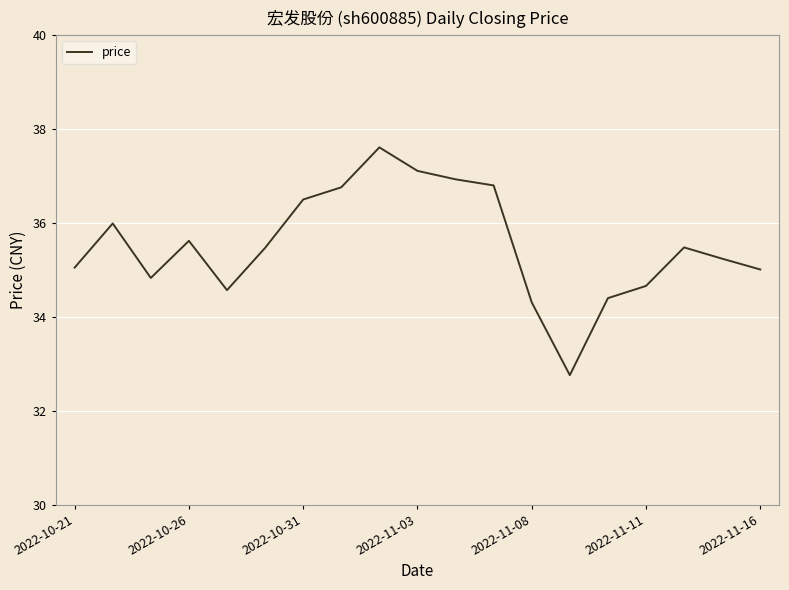

What is the greatest value displayed?

37.6